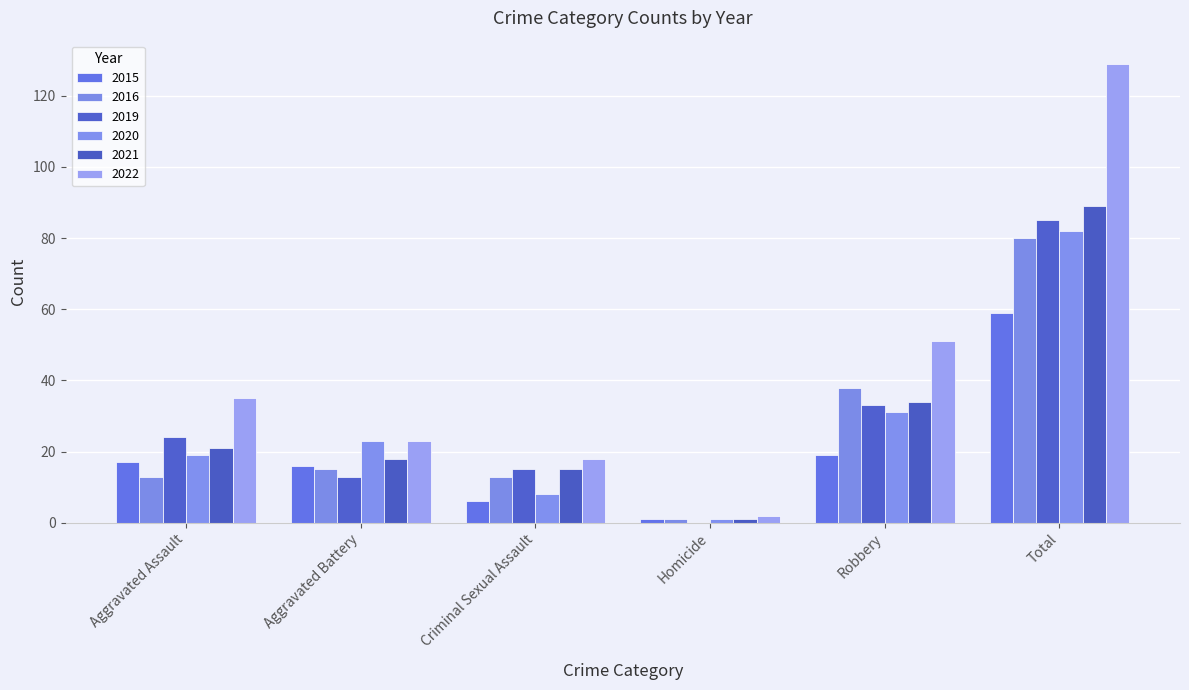

Which series has the widest spread of values?

2022